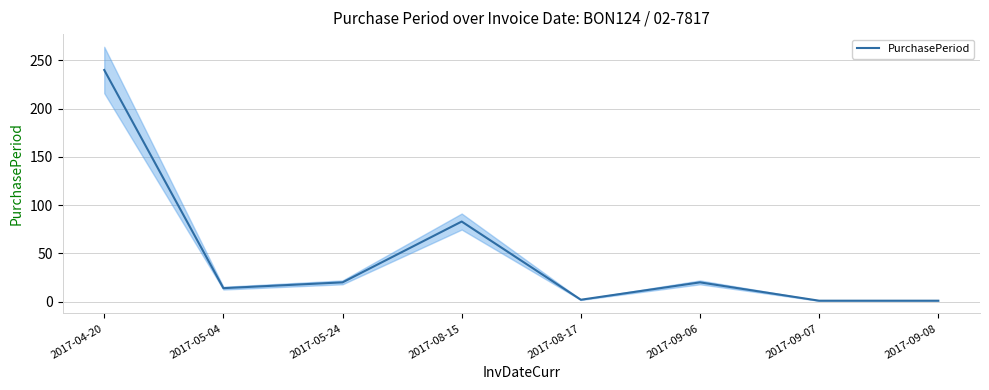

What is the change in value from 2017-08-17 to 2017-09-08?

-1